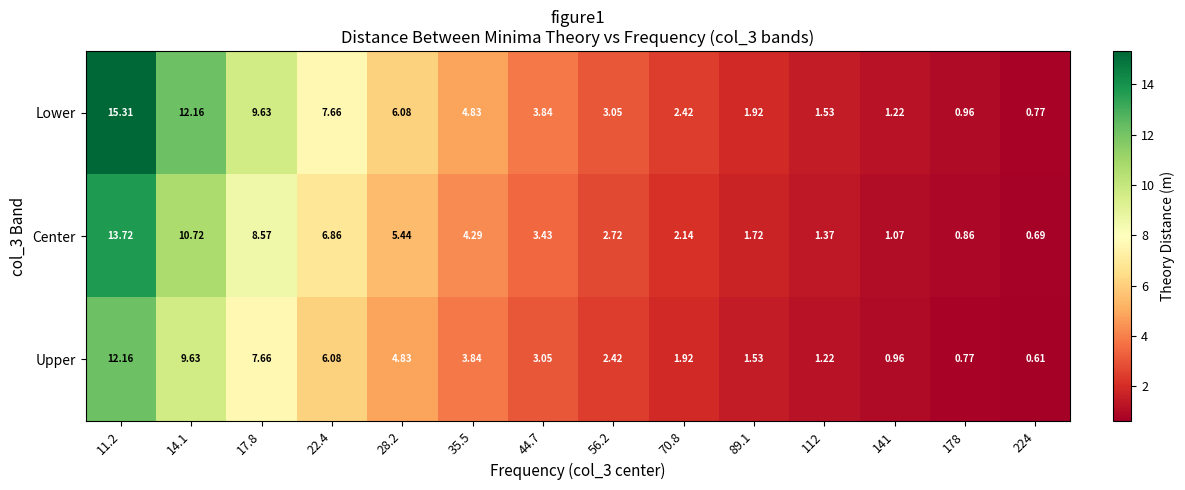

Which series has the largest range (max minus min)?

Lower